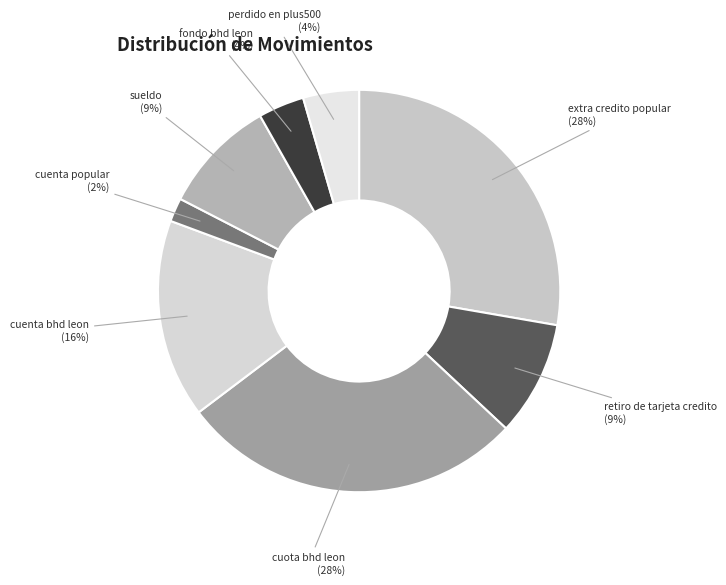

Does perdido en plus500 account for over 50% of the chart?

No